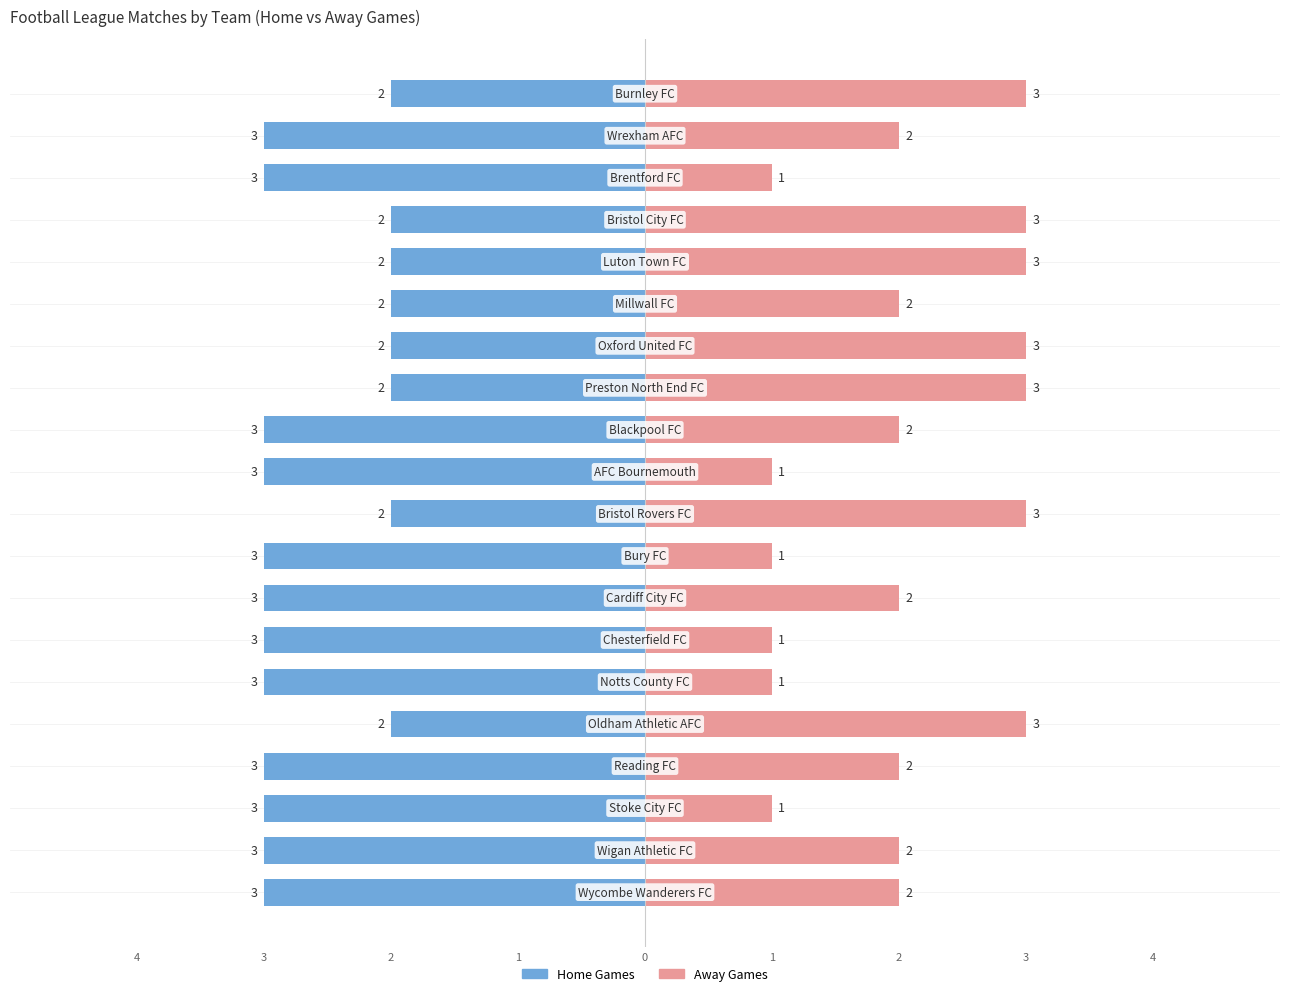

What is the maximum value shown in the chart?

3